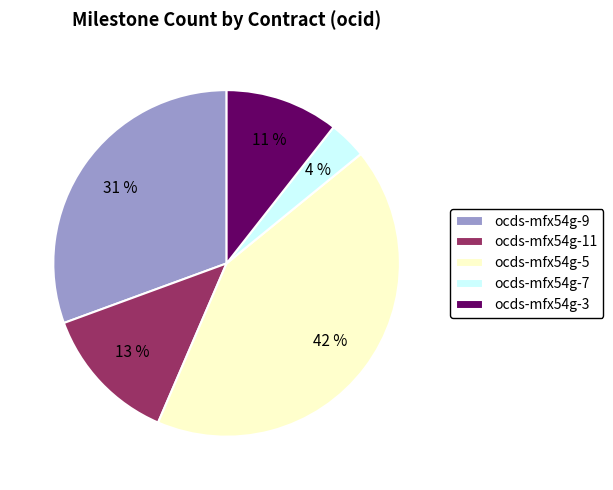

Between ocds-mfx54g-7 and ocds-mfx54g-11, which is larger?

ocds-mfx54g-11